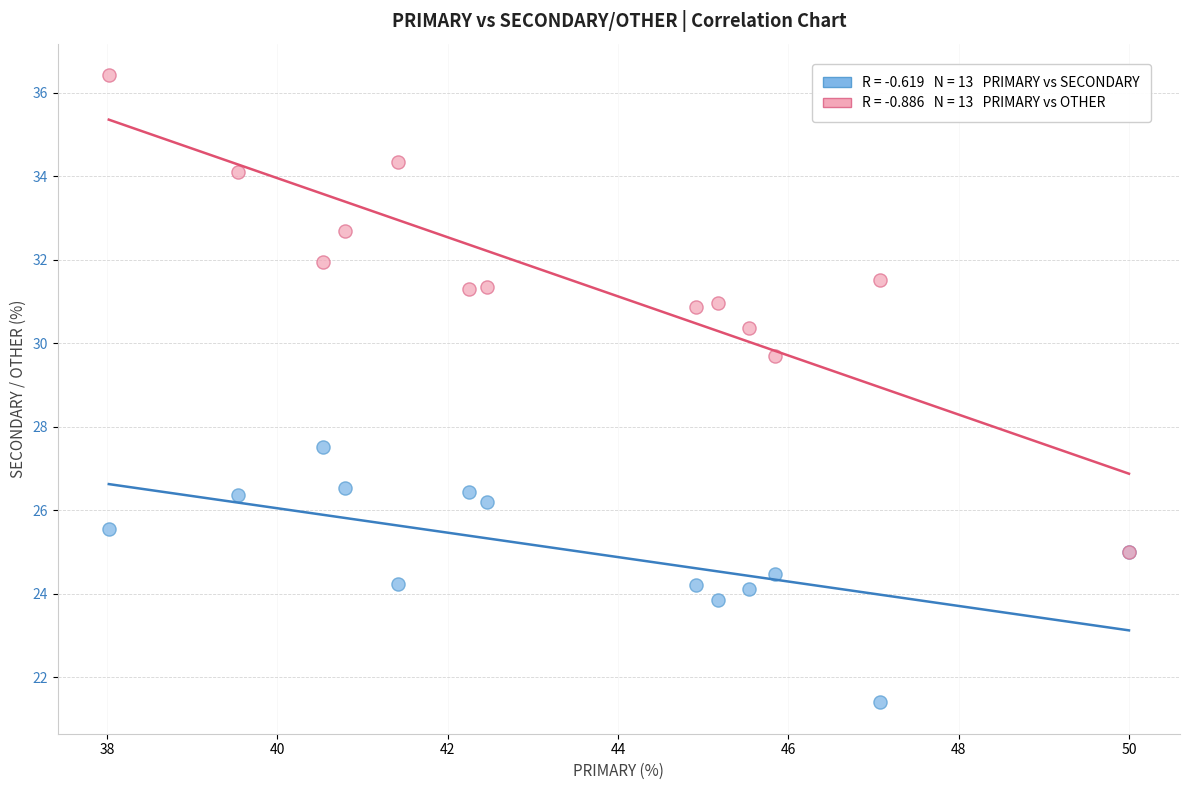

Across all series, what Y value is closest to 28?

27.5